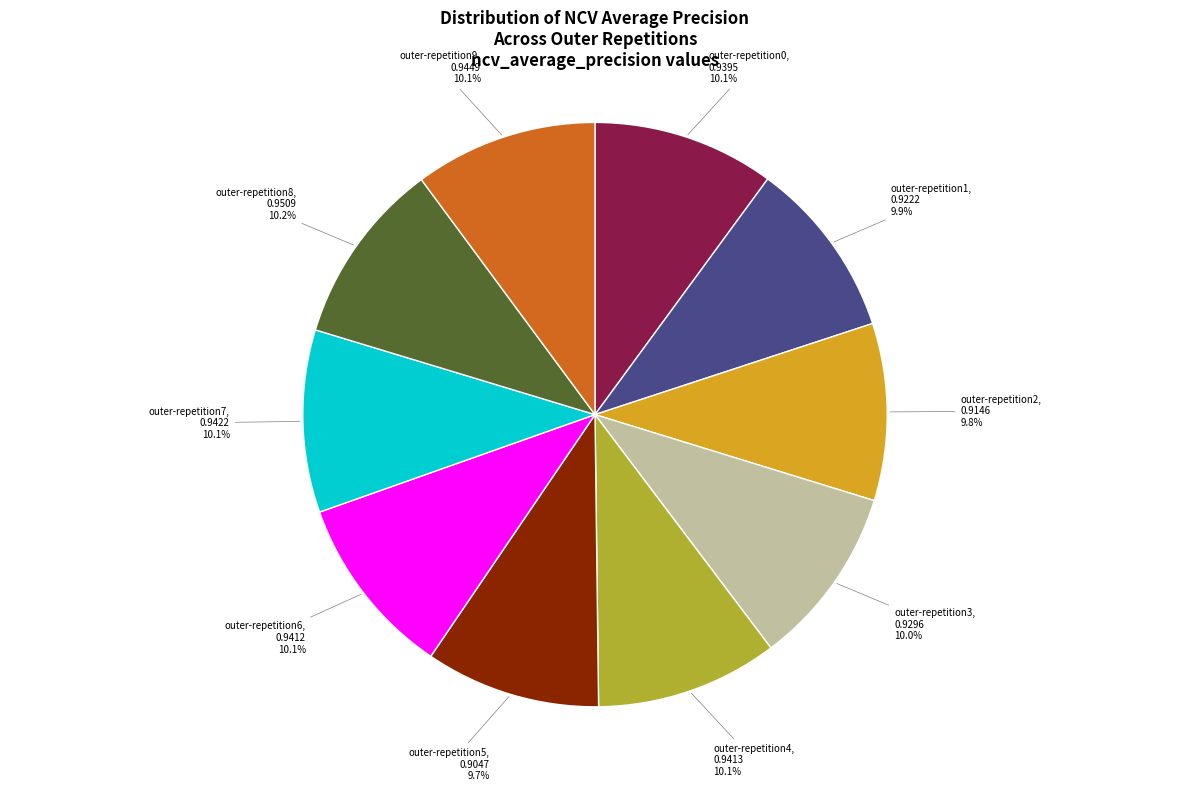

Does outer-repetition6 account for over 50% of the chart?

No